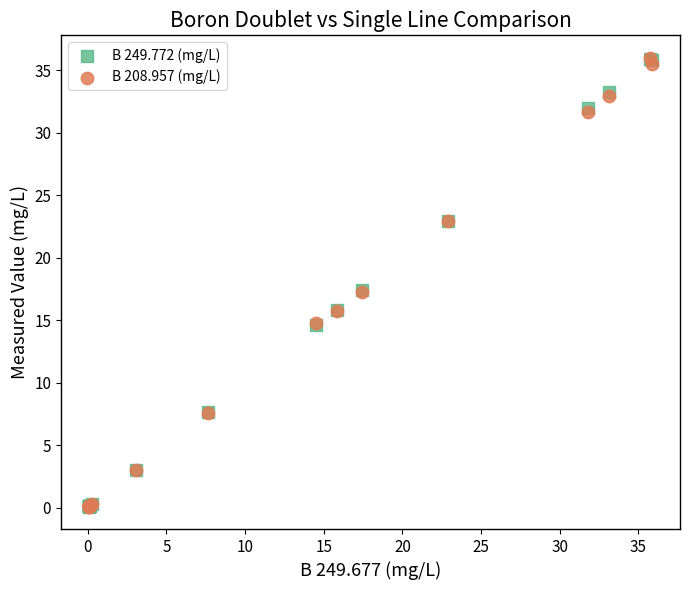

What are all the series names shown in the legend?

B 249.772 (mg/L), B 208.957 (mg/L)